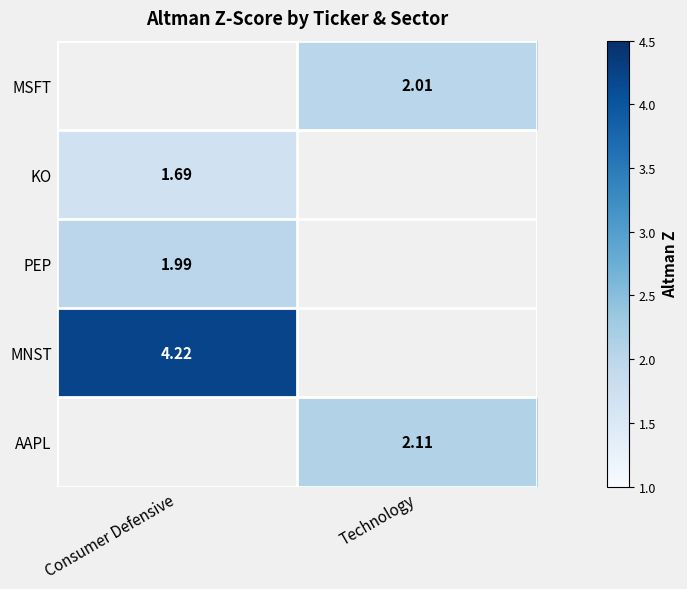

True or false: PEP has a value of 2.0 at Consumer Defensive.

True